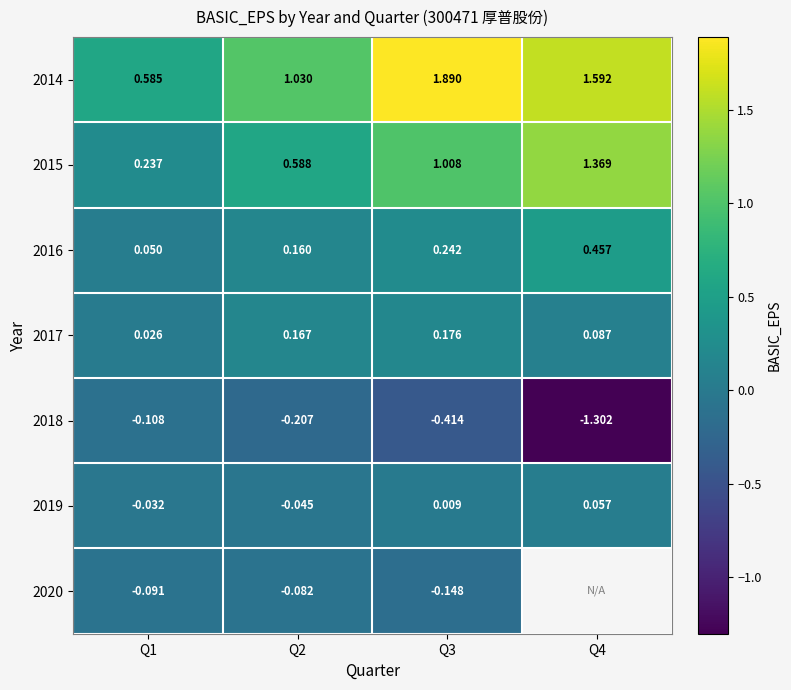

Is it true that 2020 equals -0.0 at Q1?

False